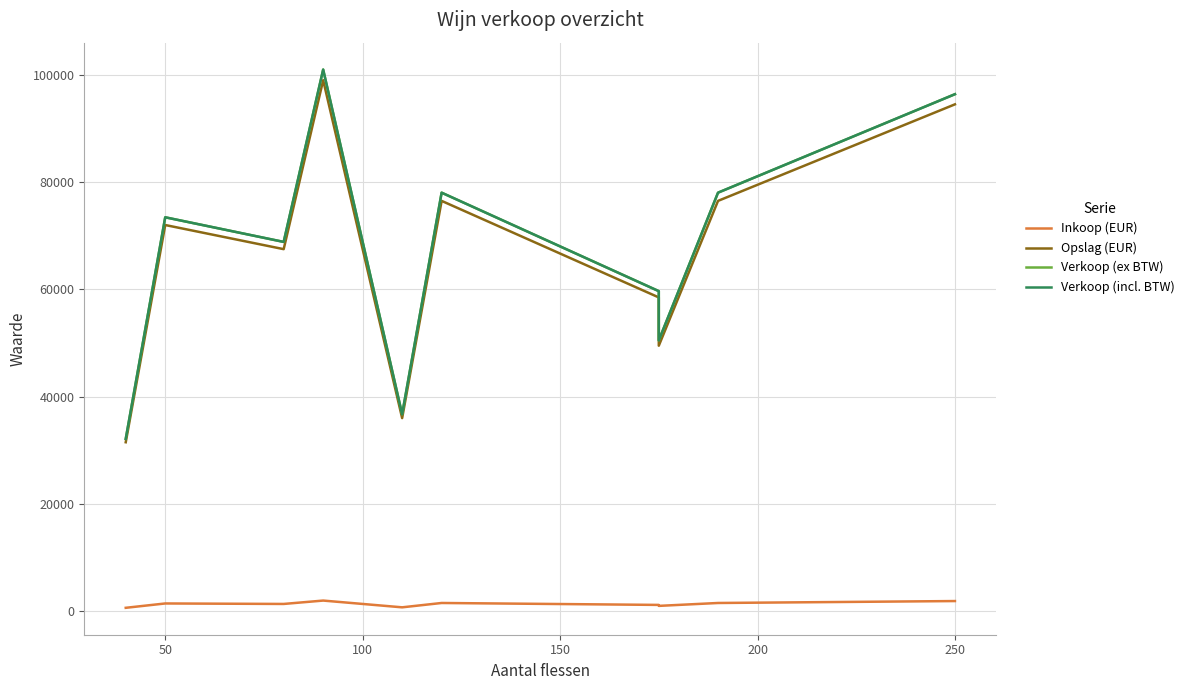

Which series changed the most between 50 and 250?

Verkoop (incl. BTW)